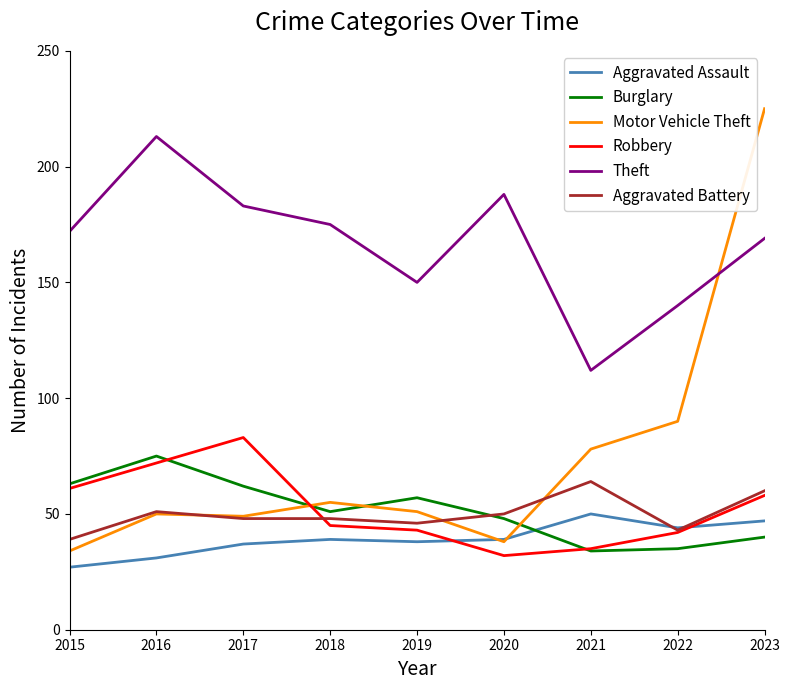

The value of Motor Vehicle Theft at 2020 is 38. True or false?

True